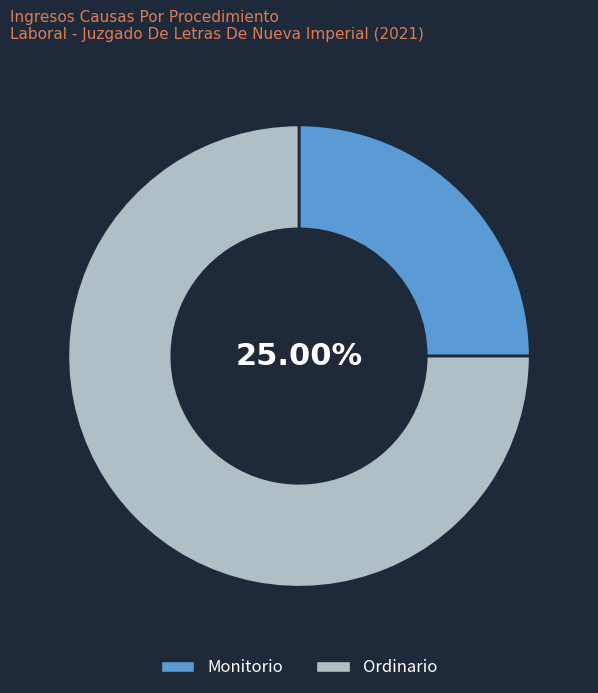

Do Ordinario and Monitorio together represent more than half of the pie?

Yes